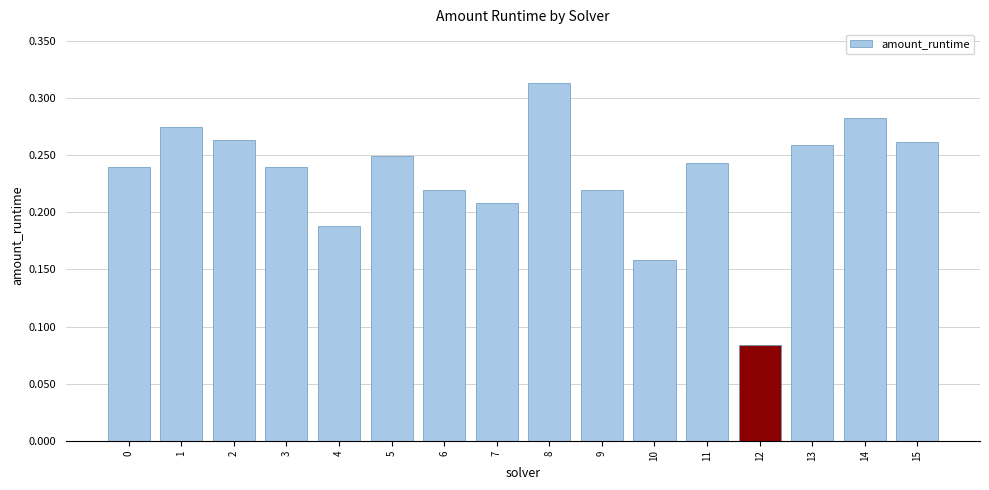

What is the sum of the values at 5 and 10?

0.4